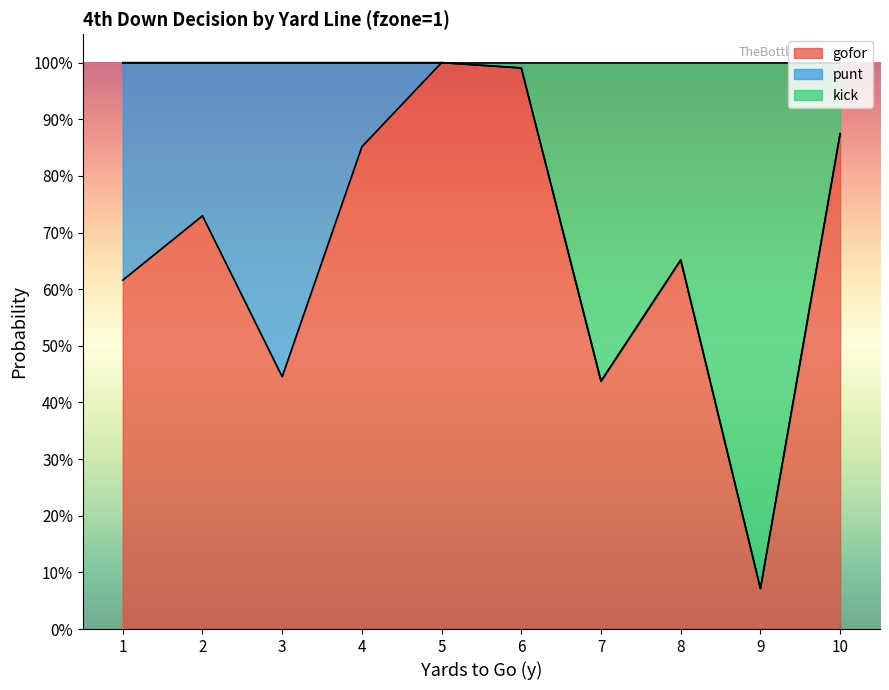

What is the difference between the maximum and minimum values in the kick series?

0.9